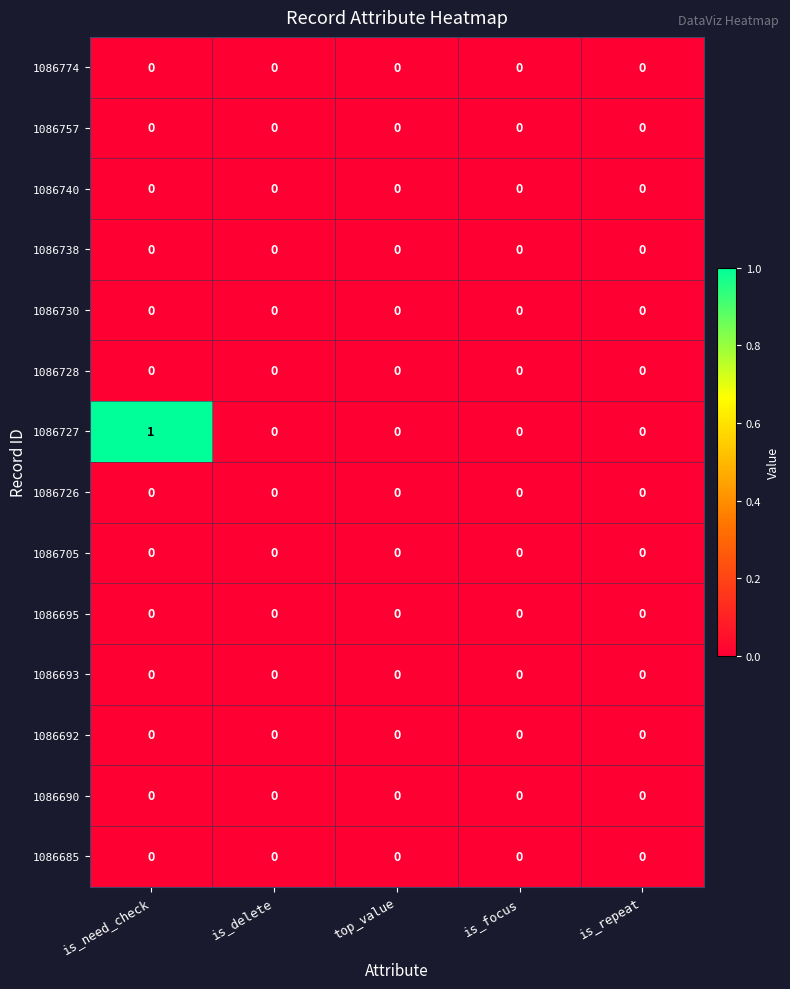

True or false: 1086690 has a value of 0 at is_repeat.

True